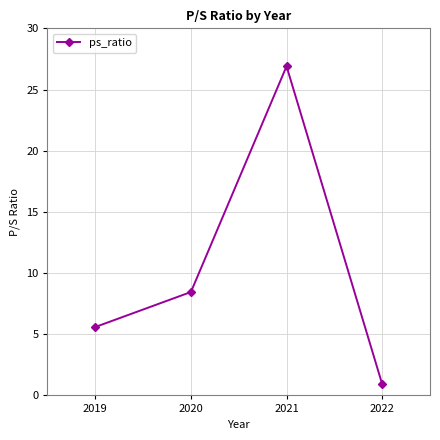

Is this an area chart (filled region under the line)?

No